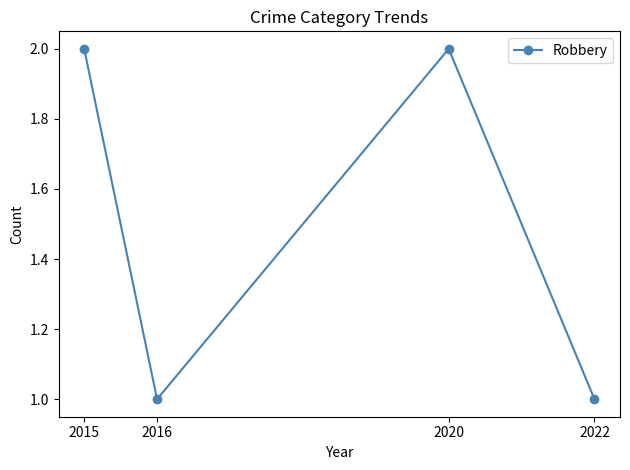

How many interior local valleys (lower than both neighbors) does the data have?

1